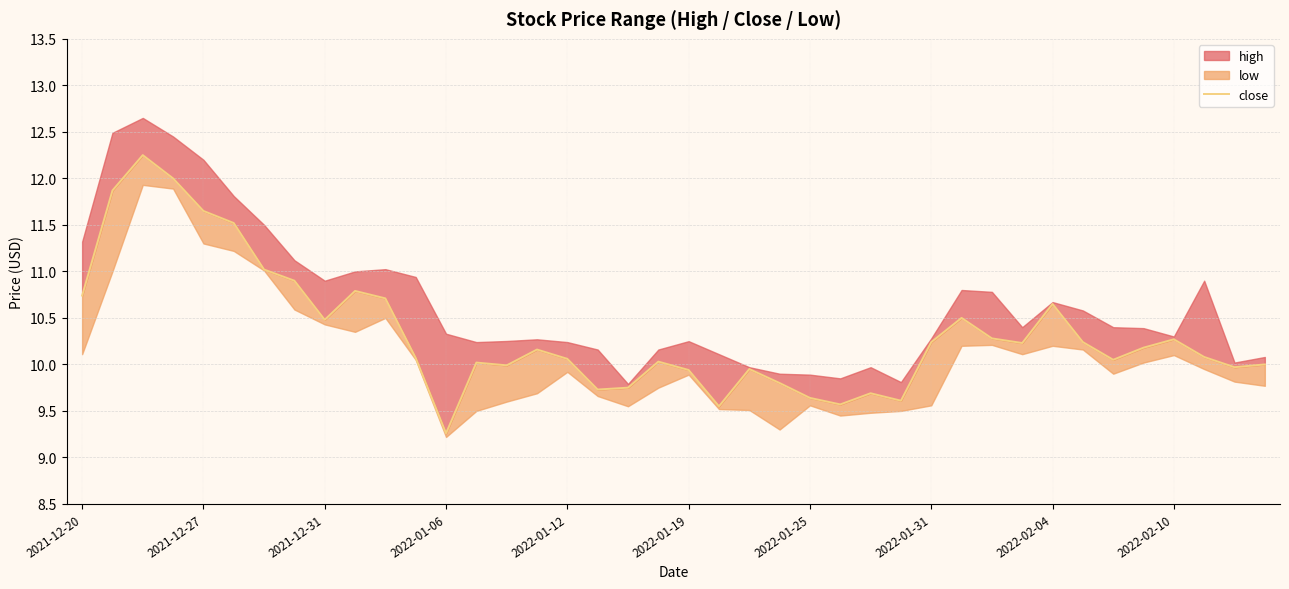

Reading left to right, transcribe all the data shown in this chart.

10.7	11.9	12.2	12.0	11.7	11.5	11.0	10.9	10.5	10.8	10.7	10.1	9.3	10.0	10.0	10.2	10.1	9.7	9.8	10.0	9.9	9.6	9.9	9.8	9.6	9.6	9.7	9.6	10.2	10.5	10.3	10.2	10.7	10.2	10.1	10.2	10.3	10.1	10.0	10.0